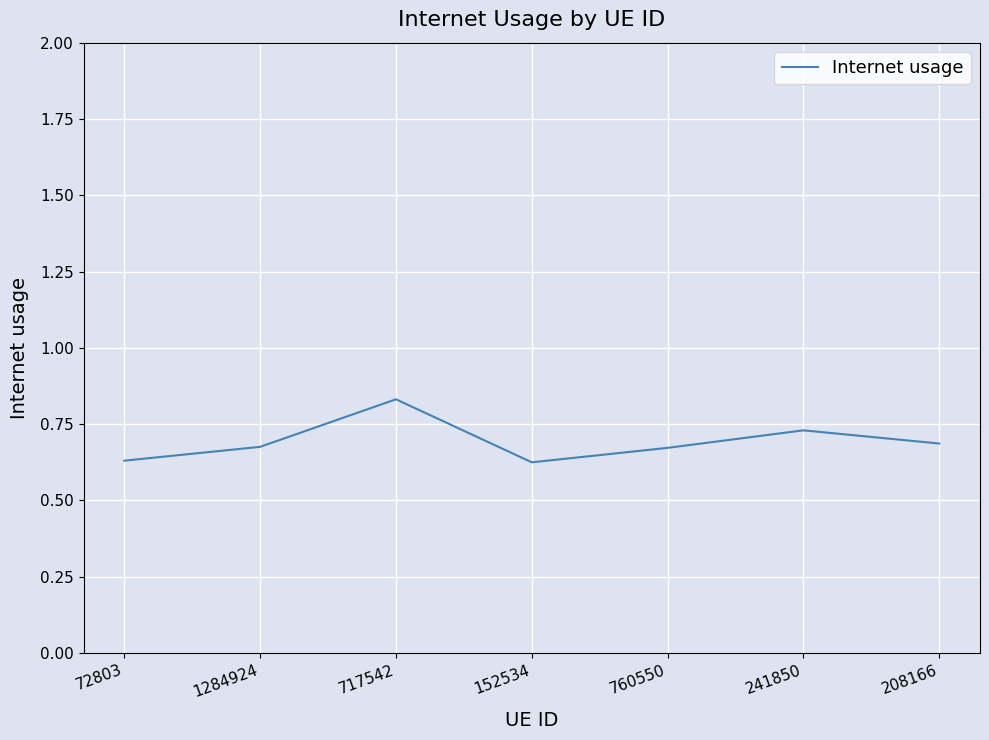

Which label corresponds to the largest value in the chart?

717542